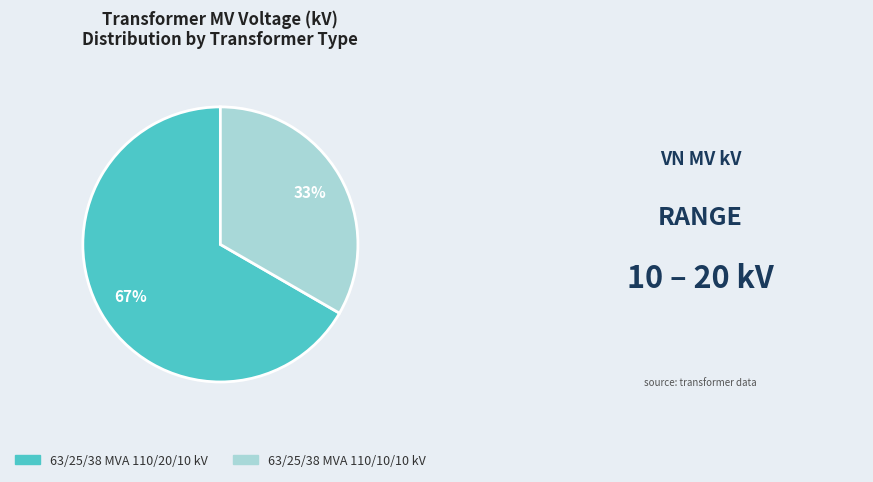

How many slices are in this pie chart?

2